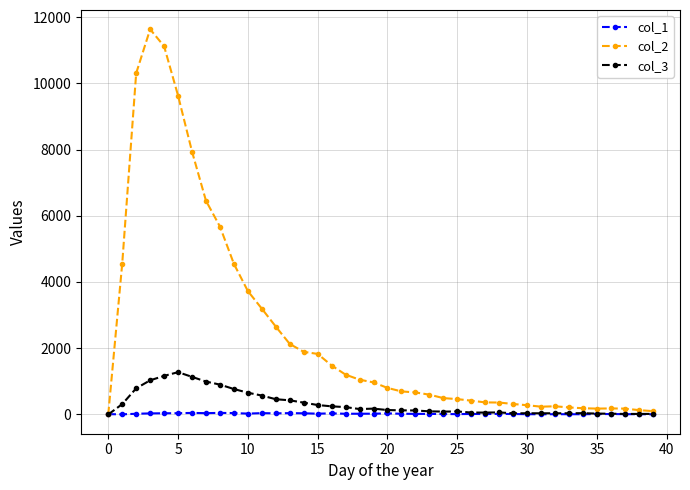

At how many categories does at least one series exceed 4761?

7